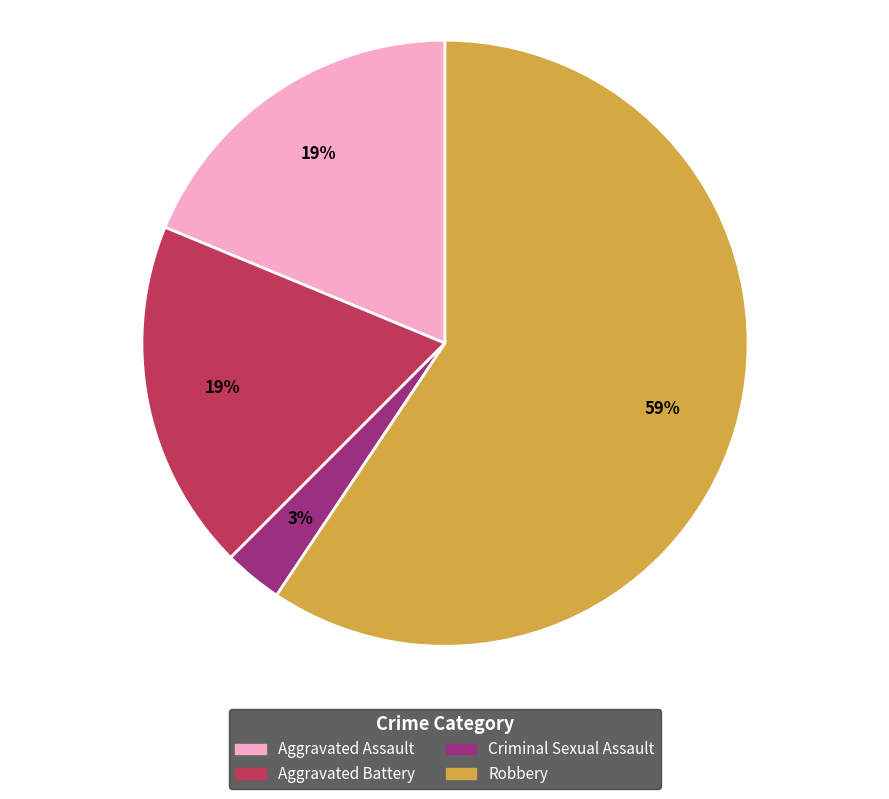

What is the smallest slice in the pie chart?

Criminal Sexual Assault